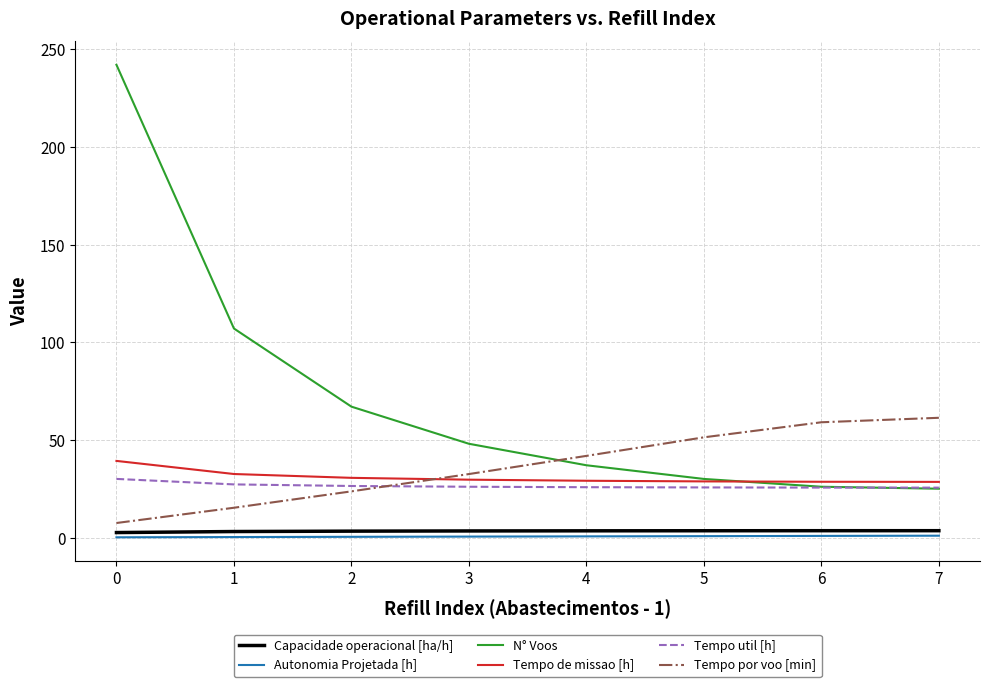

What is the highest value of the Tempo de missao [h] series?

39.2